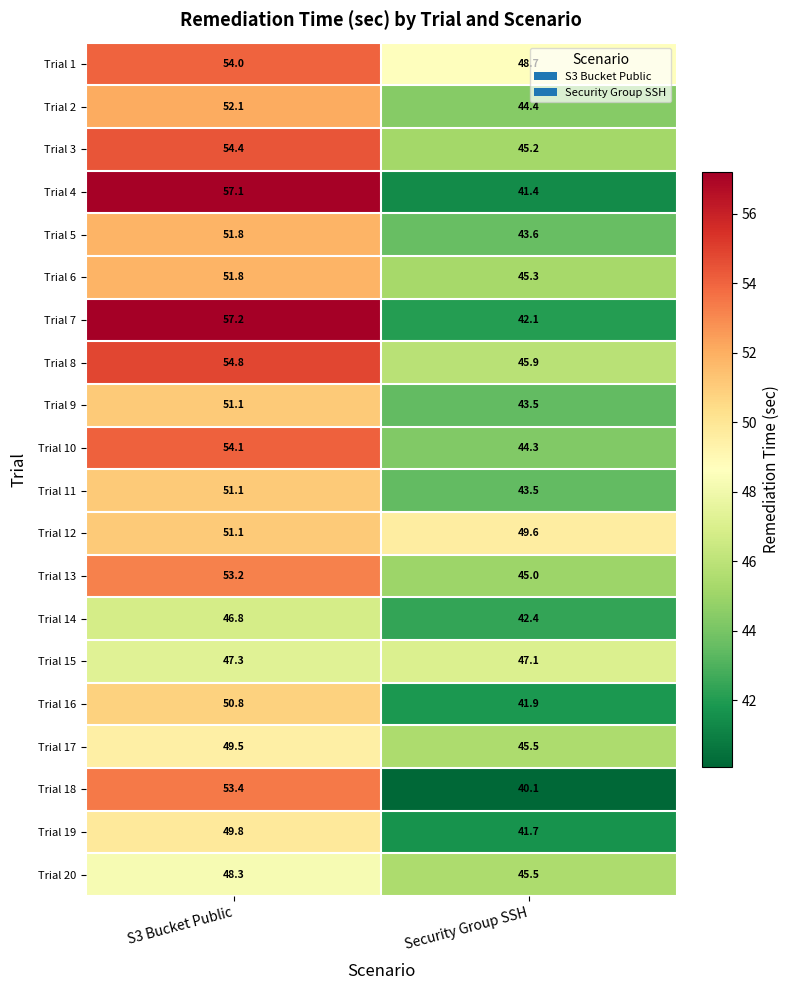

What is the difference between the highest and lowest values at S3 Bucket Public?

10.4